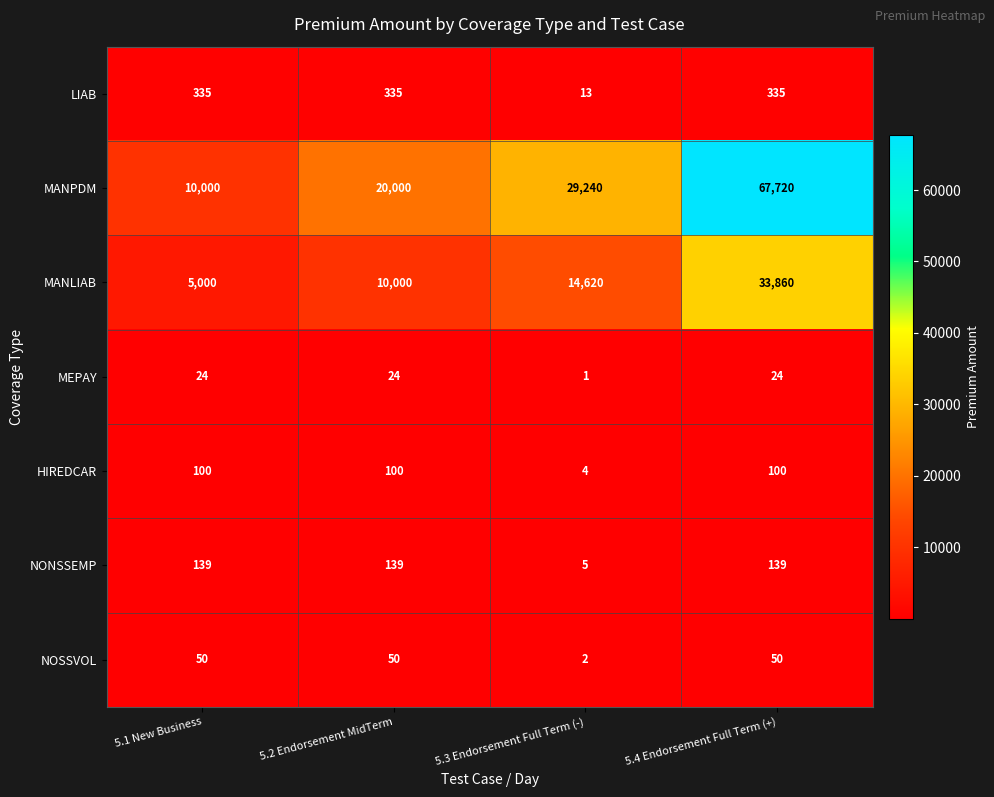

The value of MEPAY at 5.2 Endorsement MidTerm is 24. True or false?

True